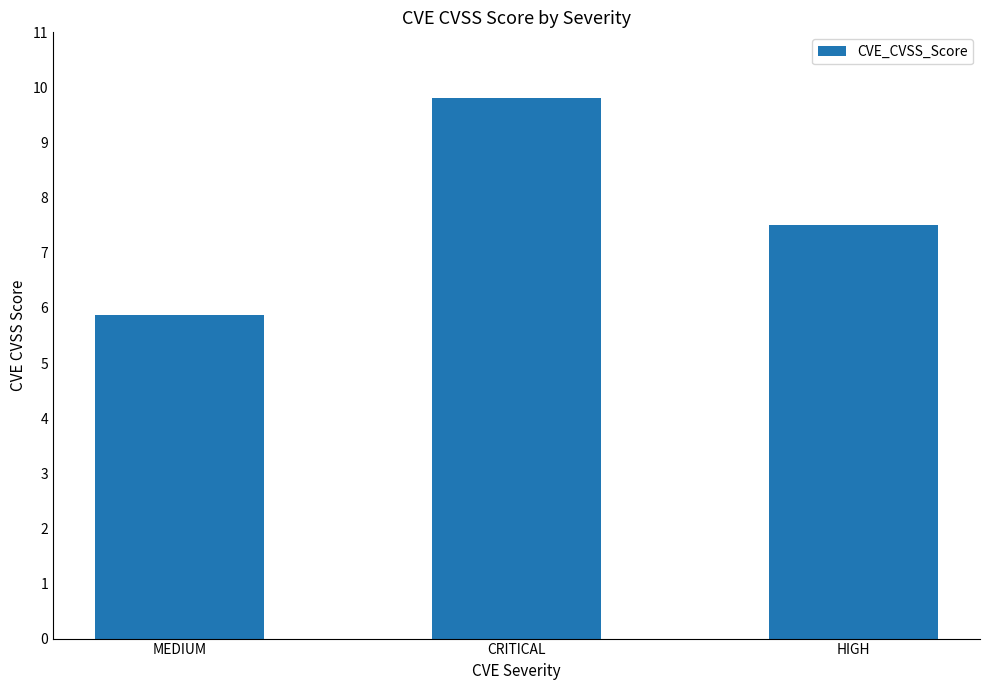

Does the chart contain stacked bars?

No